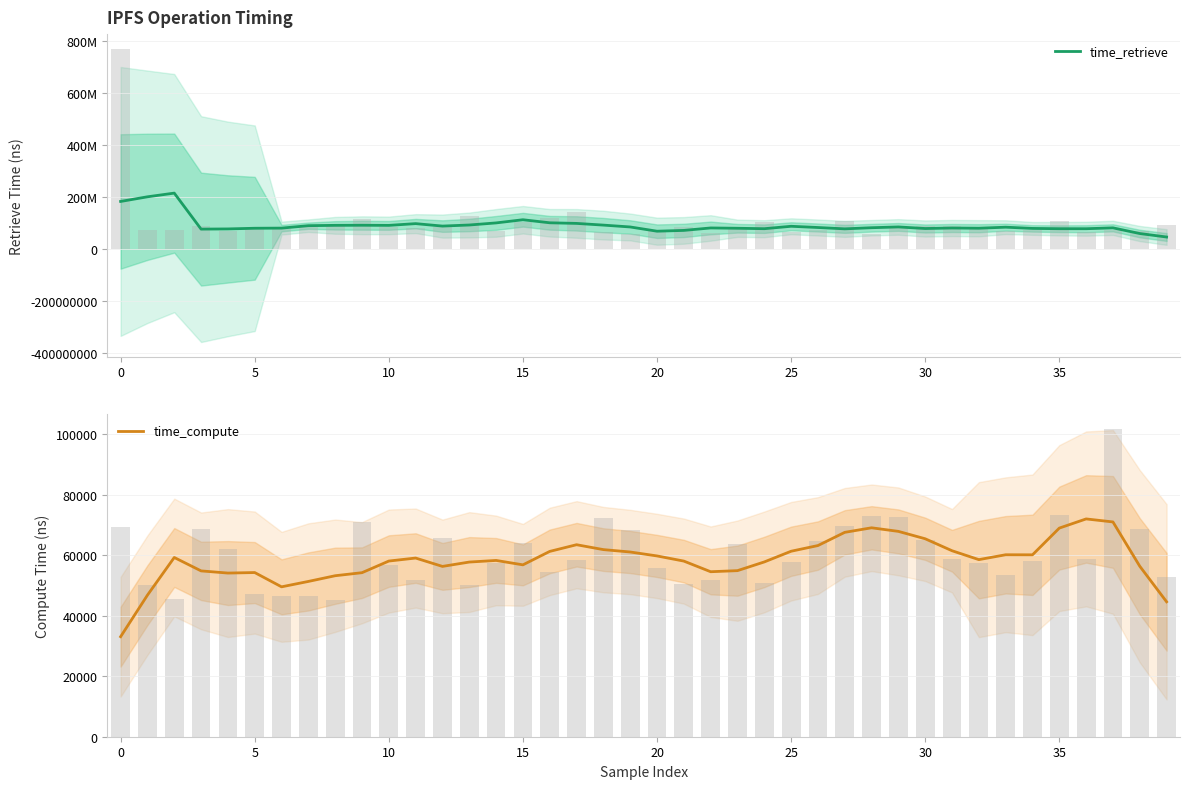

True or false: time_compute has a value of 107351.9 at 31.

False